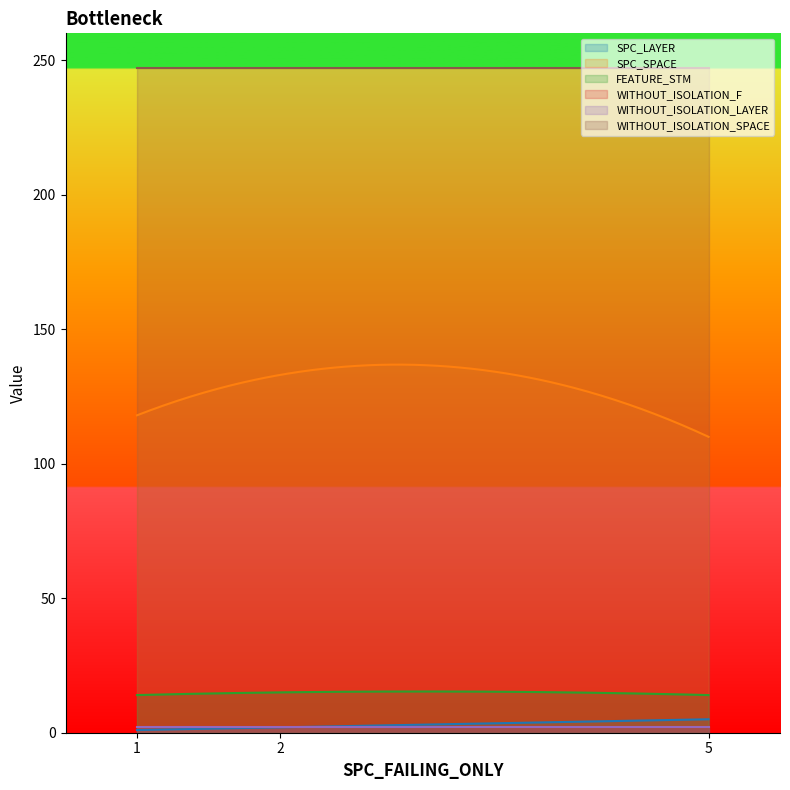

What are all the series names shown in the legend?

SPC_LAYER, SPC_SPACE, FEATURE_STM, WITHOUT_ISOLATION_F, WITHOUT_ISOLATION_LAYER, WITHOUT_ISOLATION_SPACE